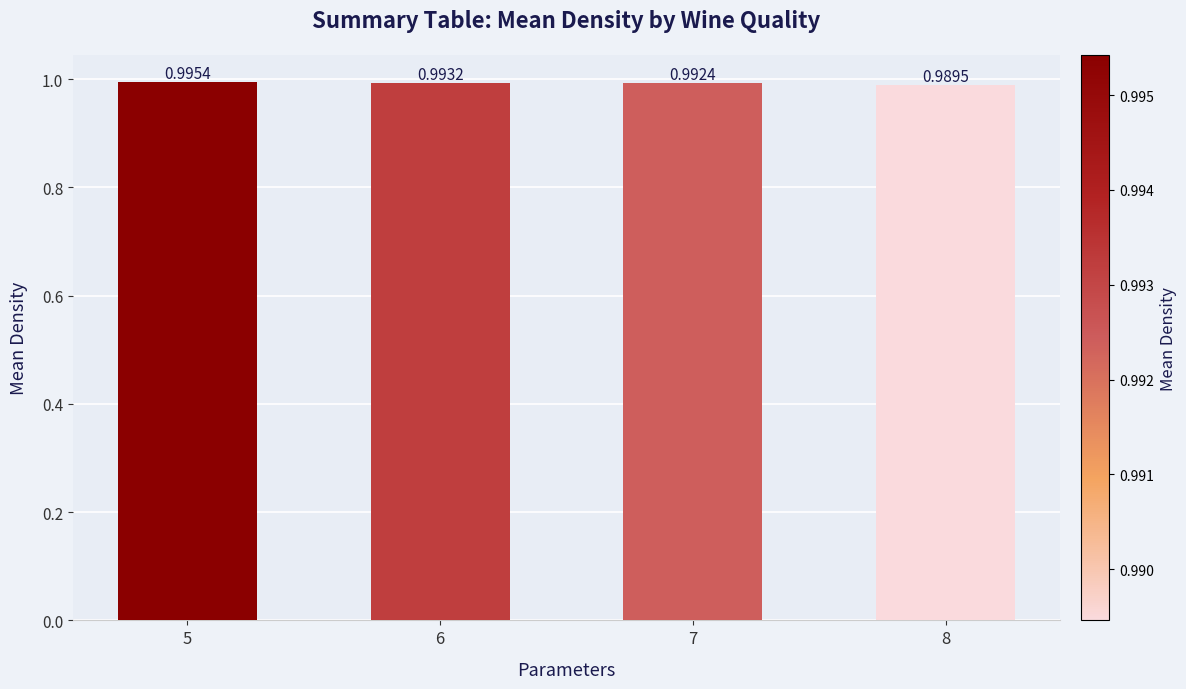

Which category has the highest value across all series?

5